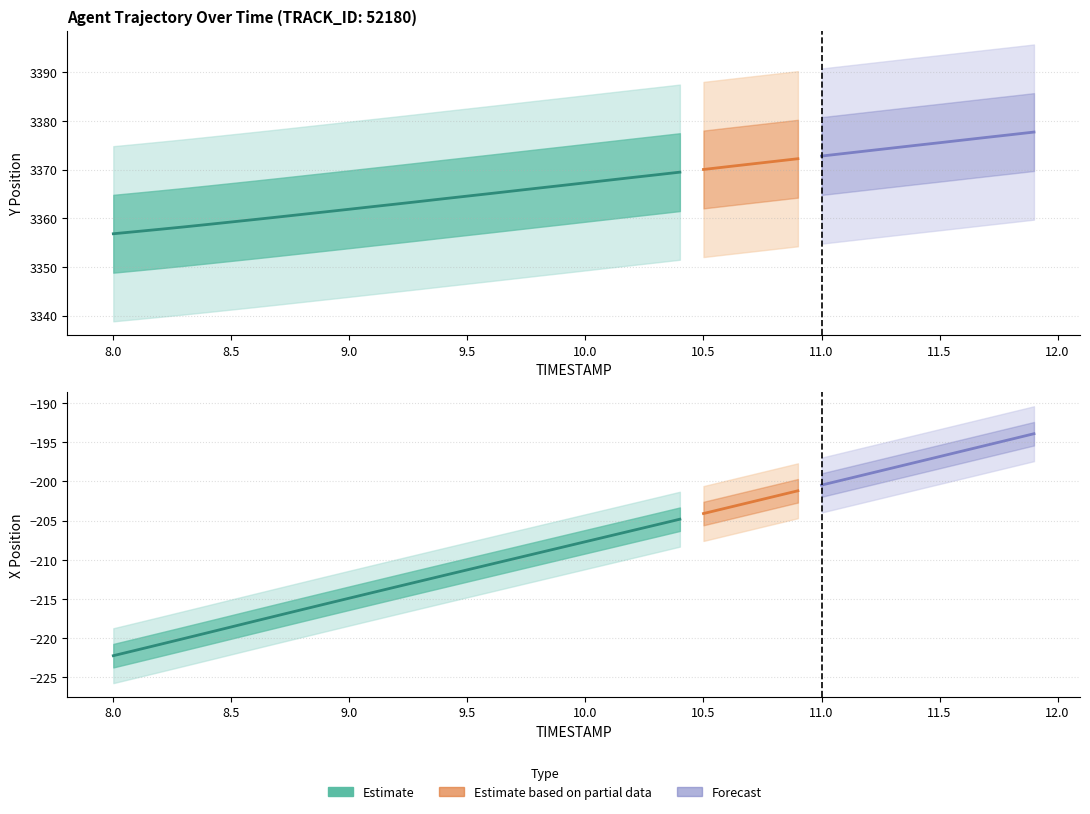

True or false: X and Y cross at least once.

False